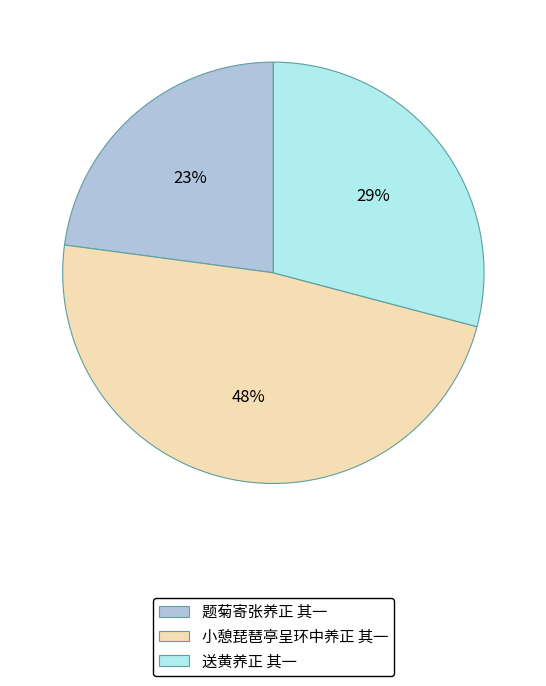

Between 送黄养正 其一 and 题菊寄张养正 其一, which is larger?

送黄养正 其一